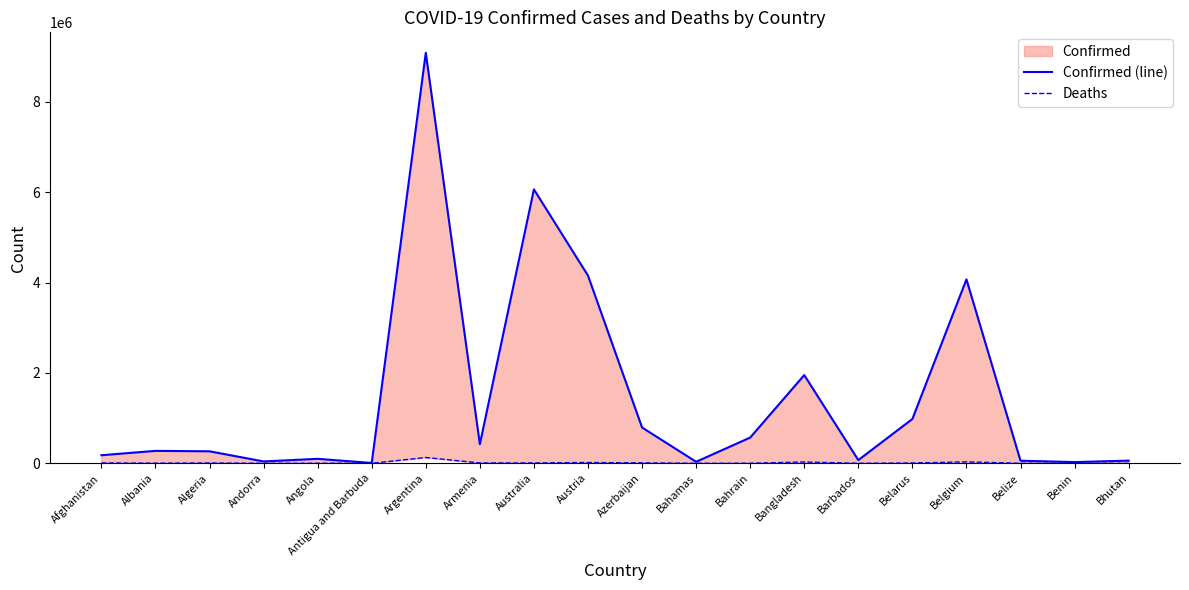

Reading right to left, transcribe all the data shown in this chart.

Confirmed (line): Bhutan=59274	Benin=26952	Belize=57535	Belgium=4071279	Belarus=980868	Barbados=71127	Bangladesh=1952733	Bahrain=569727	Bahamas=33601	Azerbaijan=792585	Austria=4154244	Australia=6062302	Armenia=422874	Argentina=9083673	Antigua and Barbuda=7626	Angola=99287	Andorra=41349	Algeria=265782	Albania=275191	Afghanistan=178901
Deaths: Bhutan=21	Benin=163	Belize=676	Belgium=31494	Belarus=6954	Barbados=399	Bangladesh=29127	Bahrain=1476	Bahamas=798	Azerbaijan=9709	Austria=18183	Australia=7345	Armenia=8622	Argentina=128653	Antigua and Barbuda=136	Angola=1900	Andorra=153	Algeria=6875	Albania=3496	Afghanistan=7683